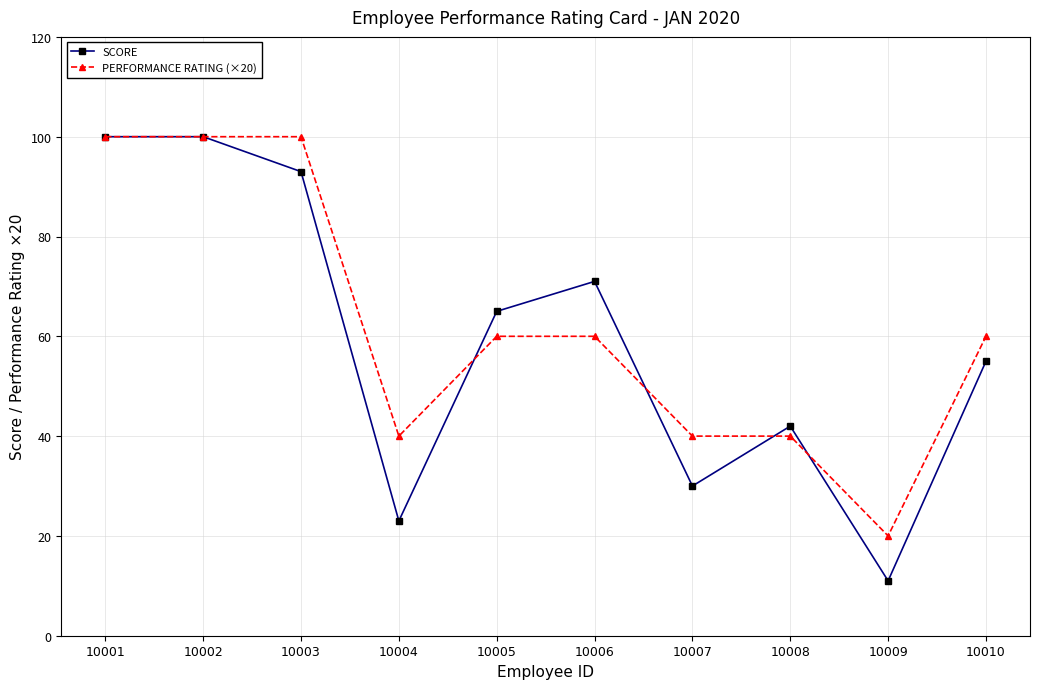

What is the highest value of the SCORE series?

100